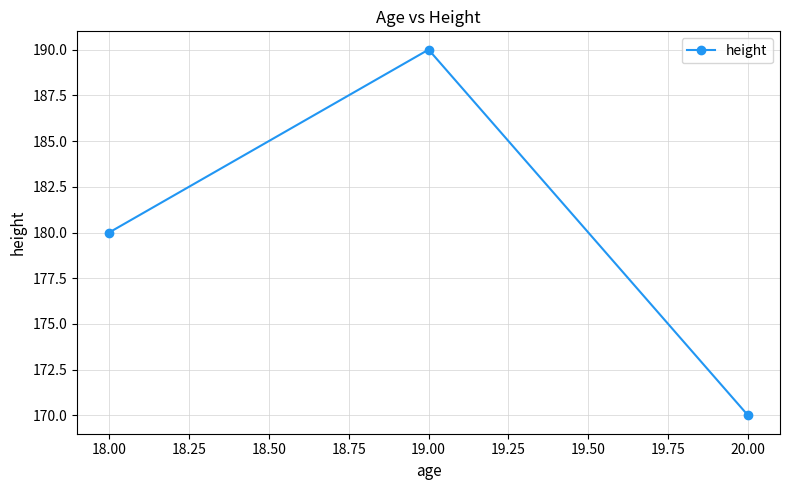

What is the difference between the maximum and second lowest values?

10